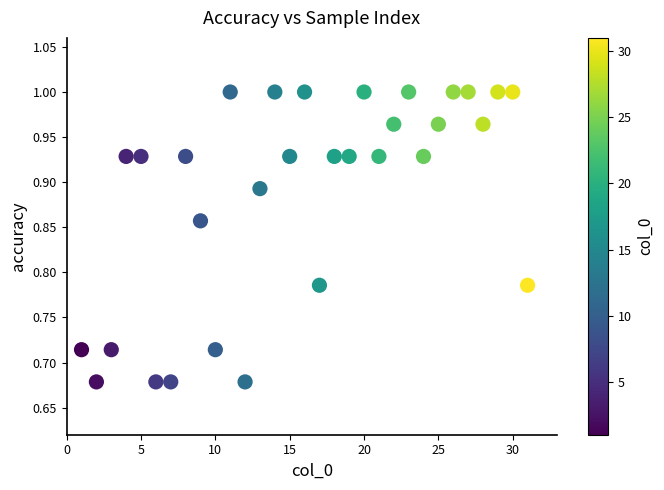

What is the range of X values (max minus min)?

30.0